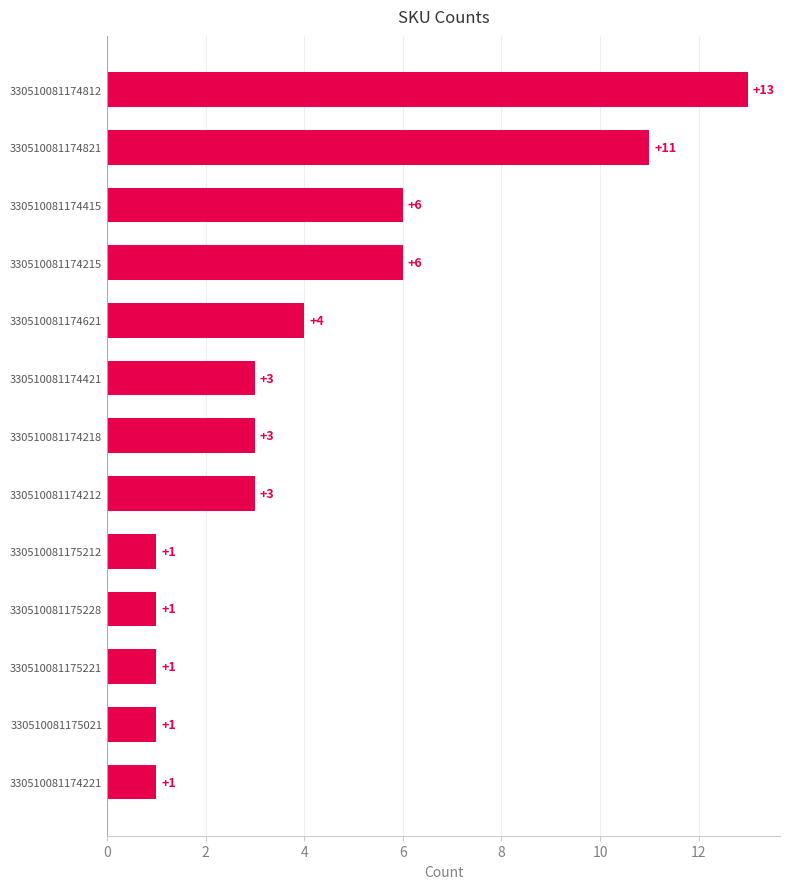

What is the difference between the maximum and second lowest values?

12